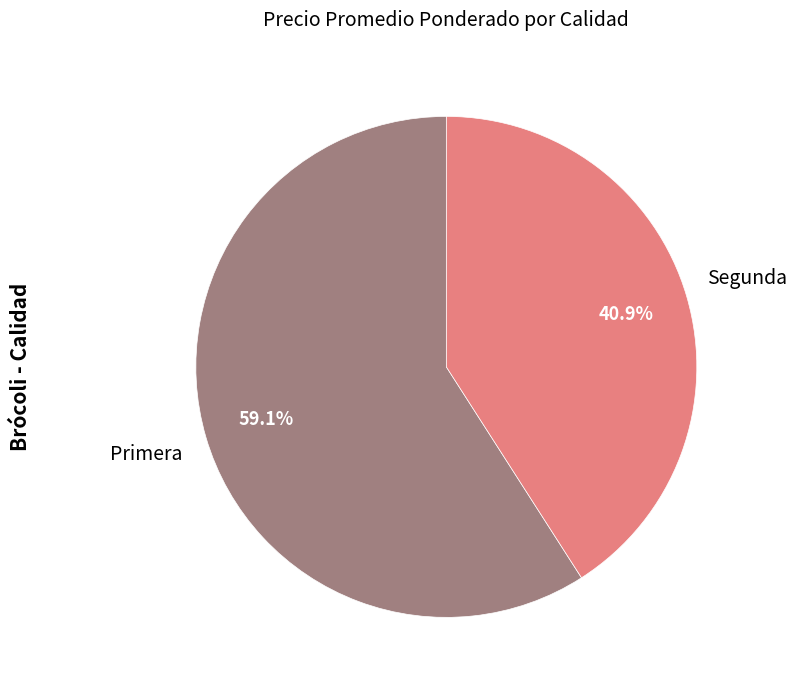

Rank the categories by value from lowest to highest.

Segunda, Primera